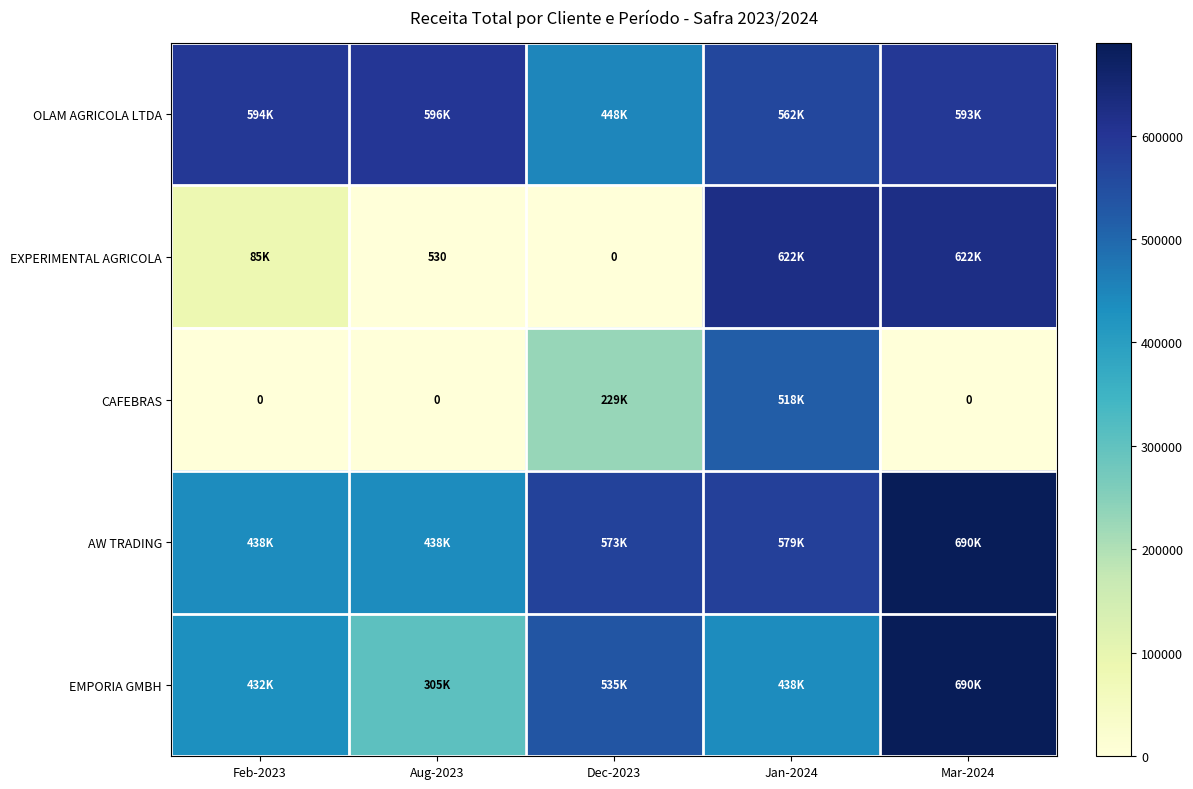

Between Dec-2023 and Mar-2024, which series saw the biggest shift?

EXPERIMENTAL AGRICOLA